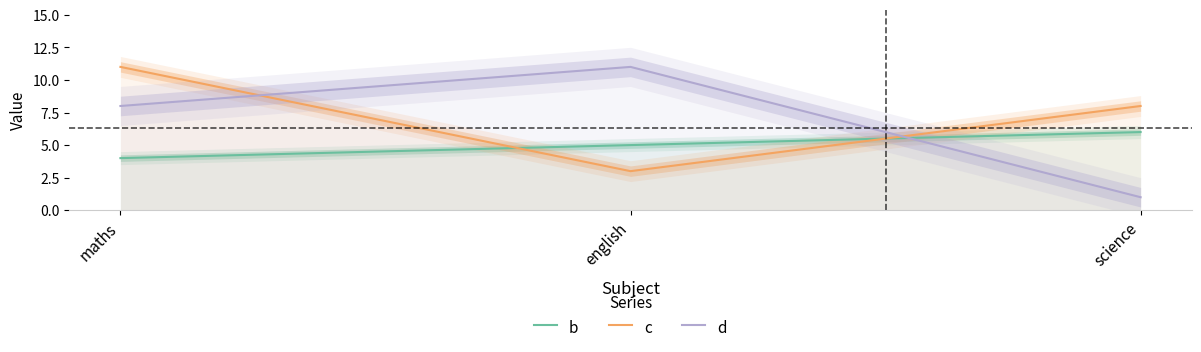

Reading right to left, extract all data points from this chart.

b: 6	5	4
c: 8	3	11
d: 1	11	8